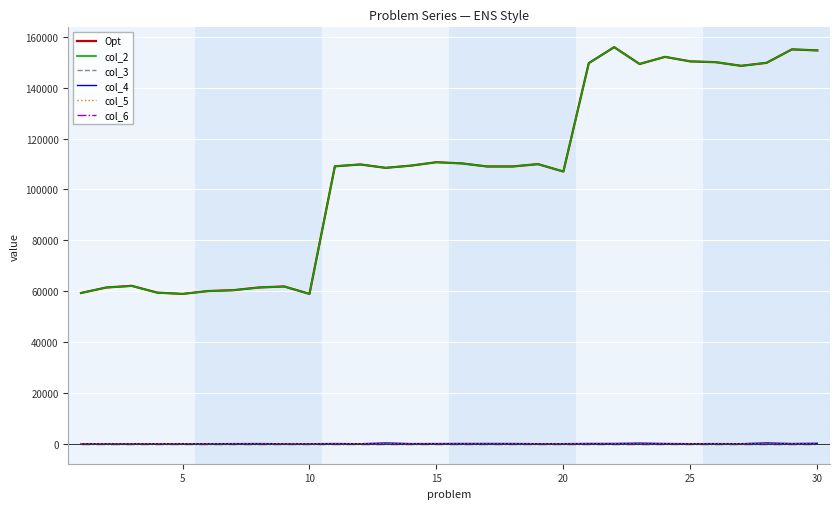

True or false: col_4 and Opt intersect in this chart.

False